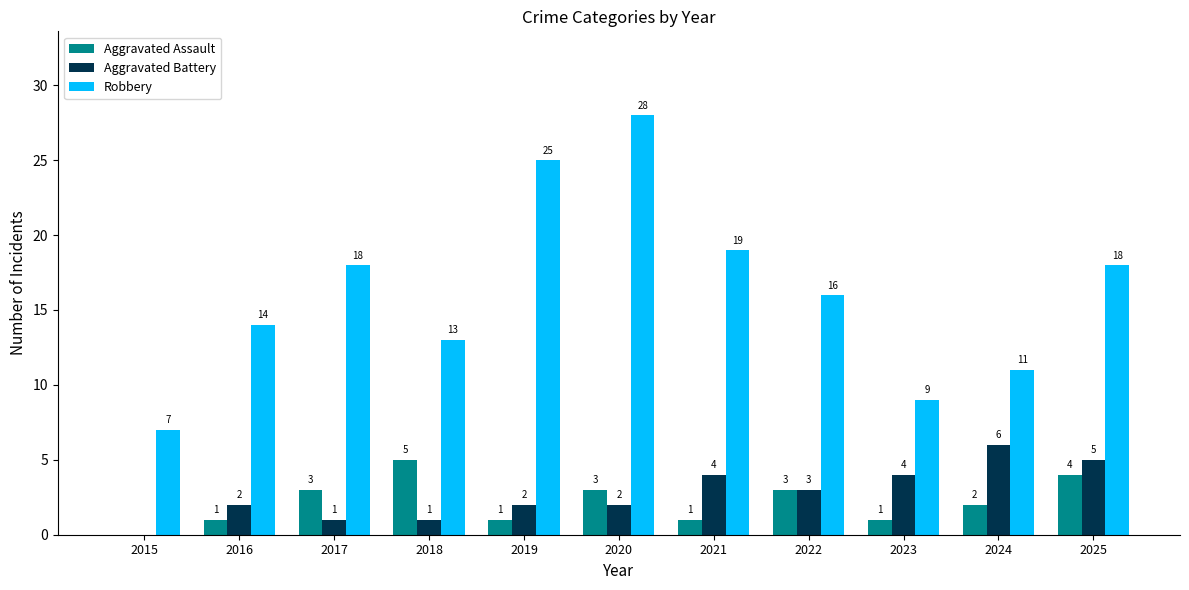

How many Aggravated Battery values are between 1 and 4?

8